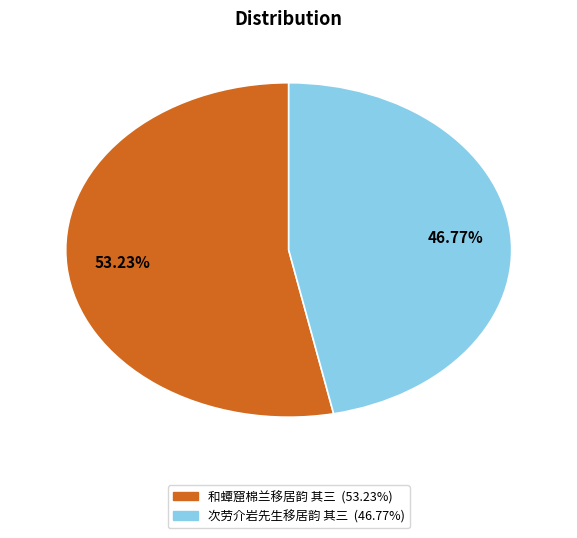

To the nearest percent, what percentage of the pie is 和蟫窟棉兰移居韵 其三?

53%